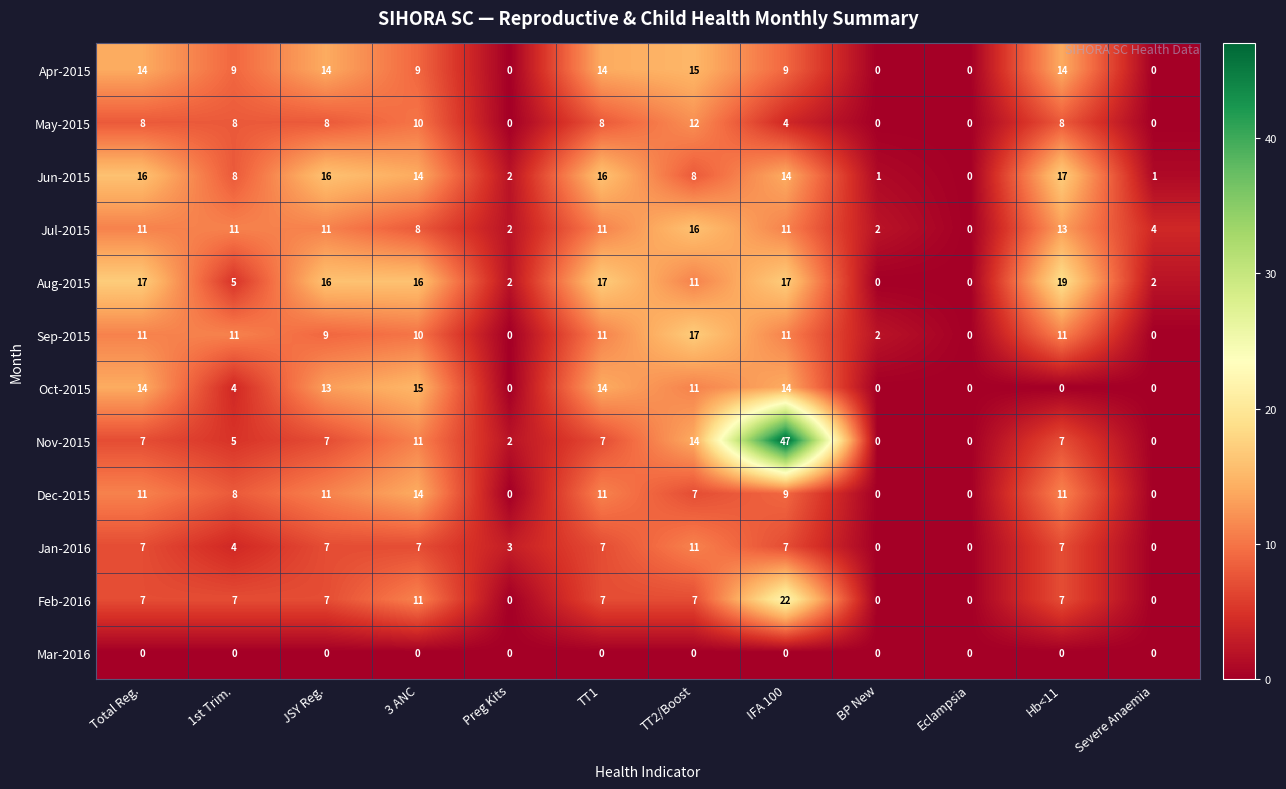

What is the average value of the Nov-2015 series?

9